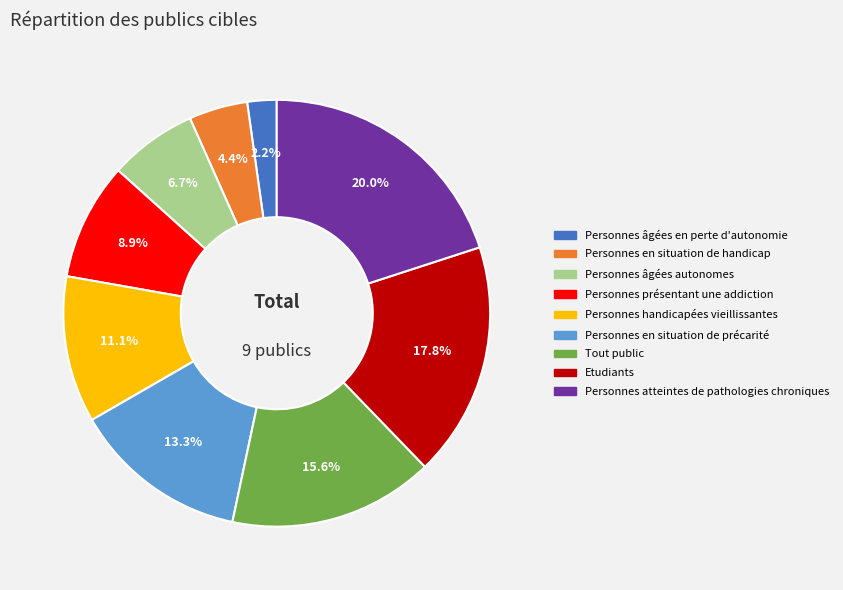

Is there any slice that represents more than half of the pie?

No